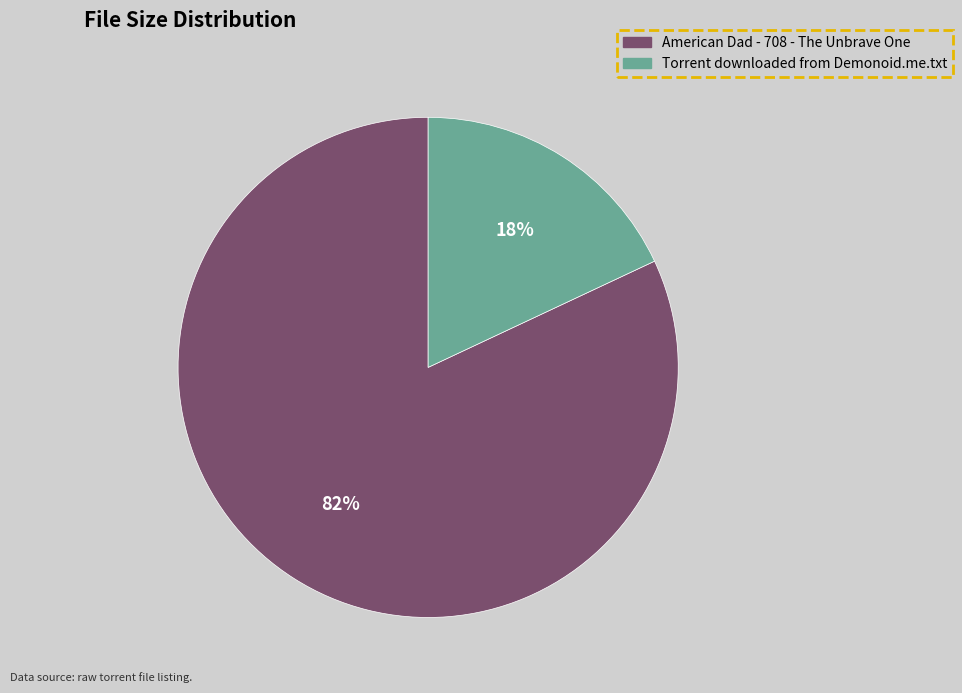

Is there a majority slice in this chart?

Yes